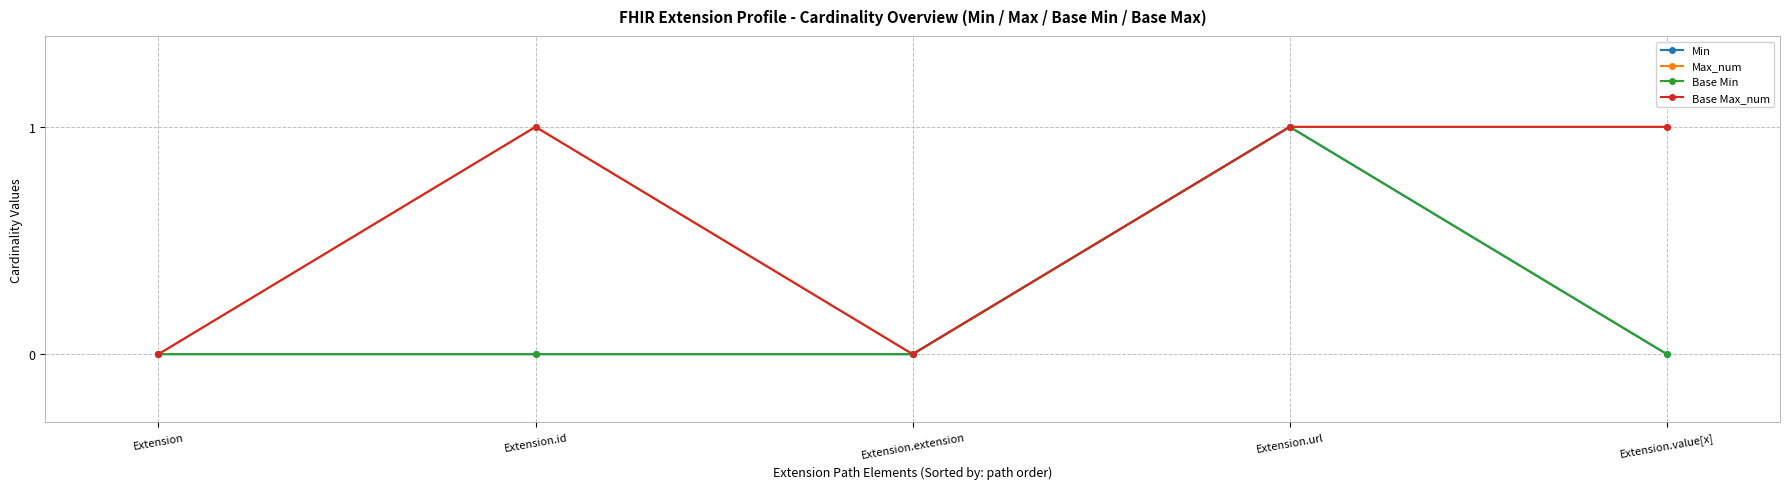

Does the chart have visible grid lines?

Yes